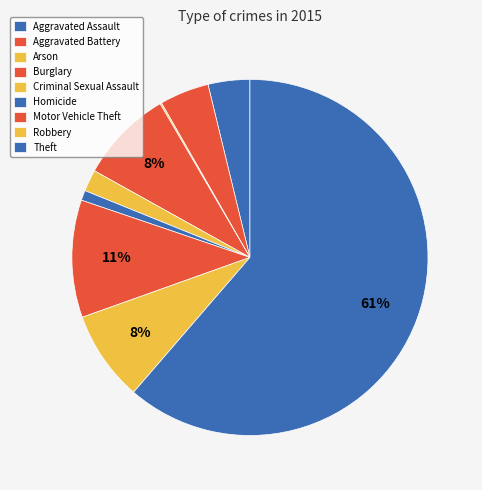

Is it true that Burglary is 8% of the pie?

True